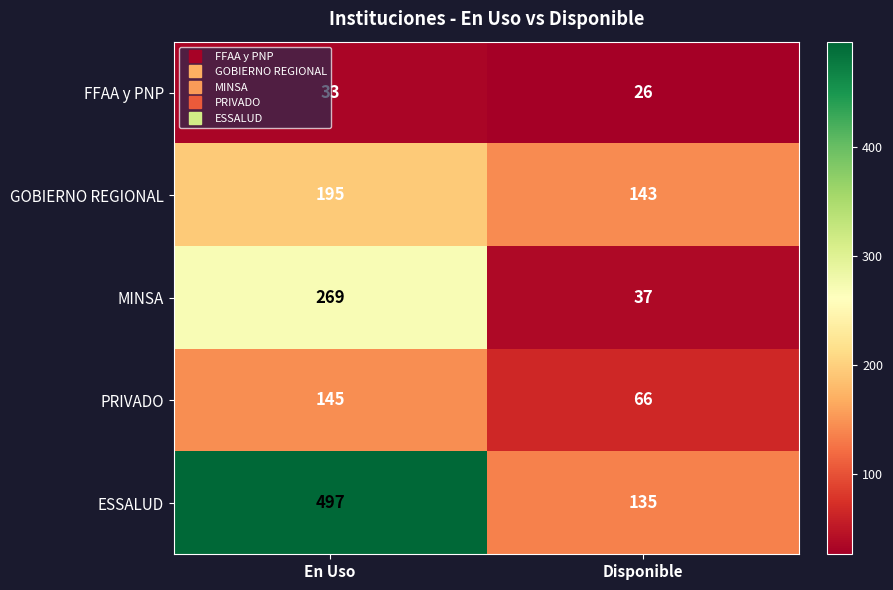

What is the sum of all ESSALUD values?

632